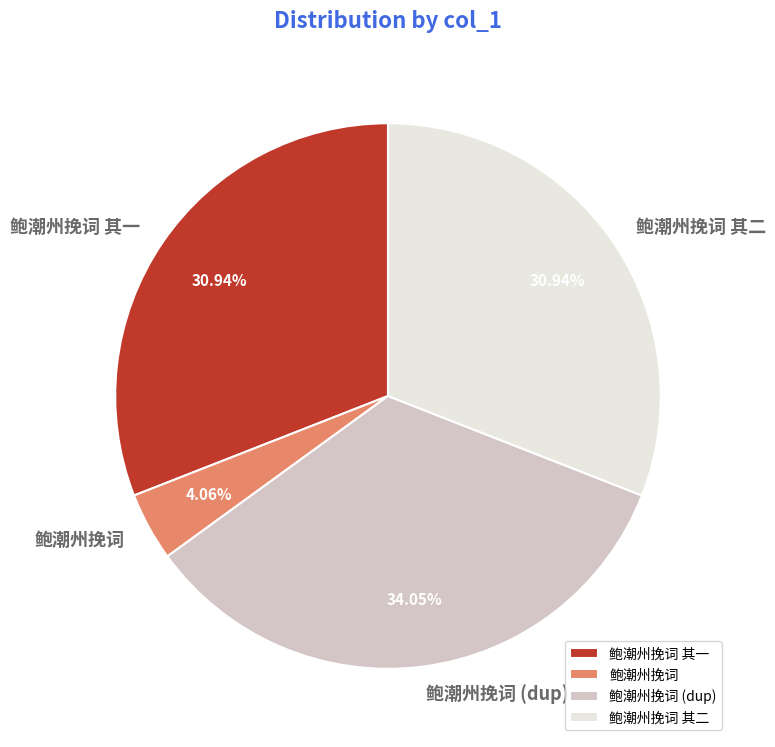

Which has a higher value, 鲍潮州挽词 其一 or 鲍潮州挽词 (dup)?

鲍潮州挽词 (dup)